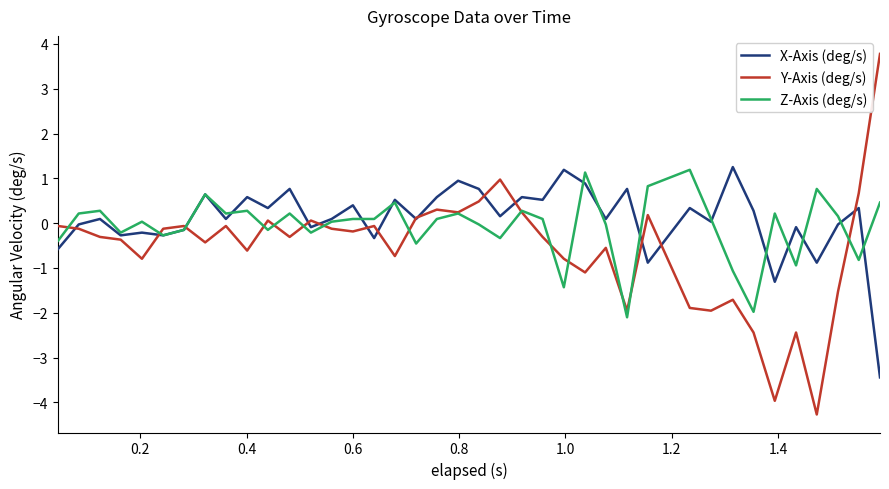

Which series has the widest spread of values?

Y-Axis (deg/s)